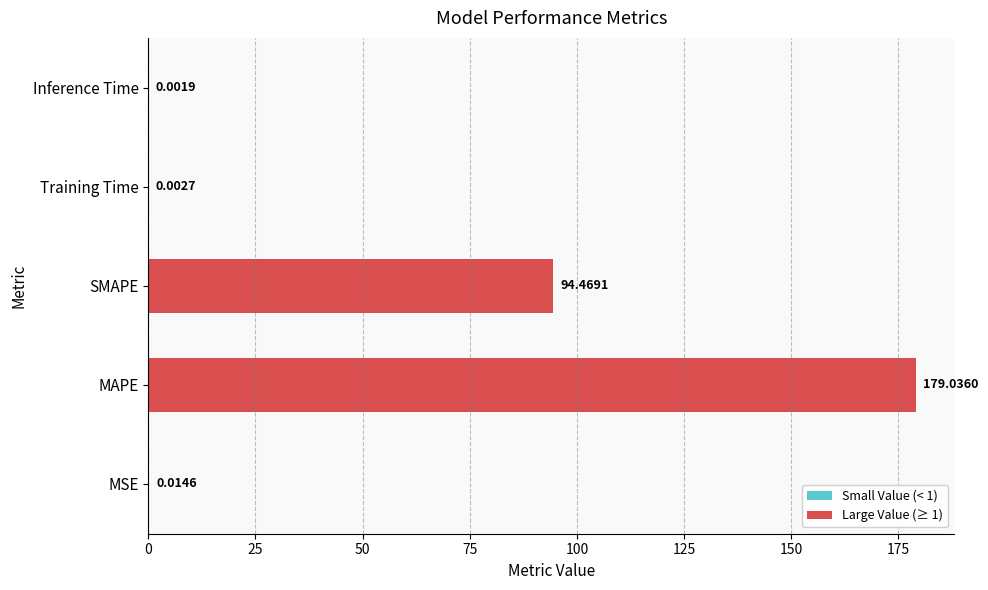

What is the sum of the values at Inference Time and SMAPE?

94.5